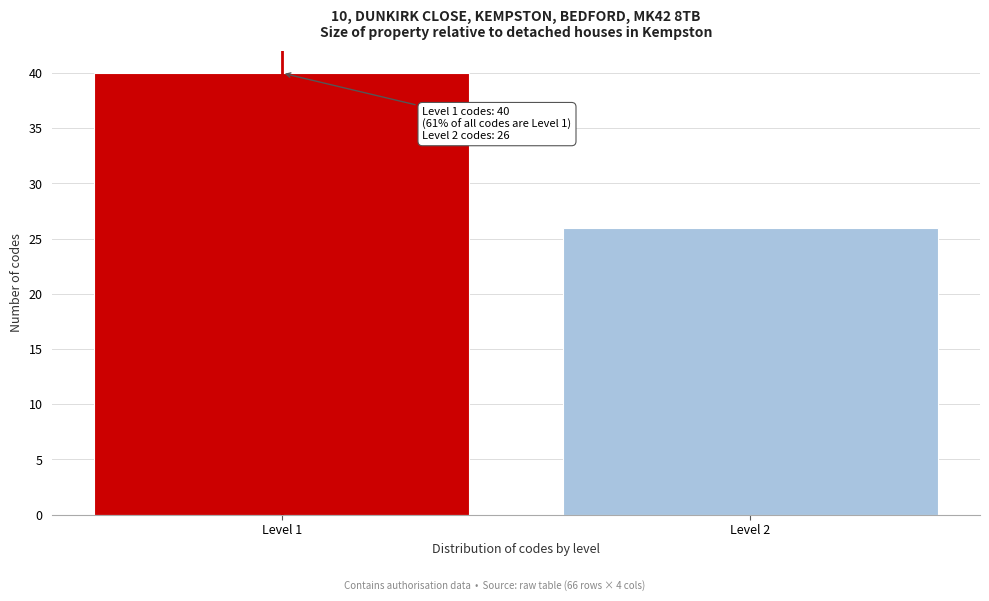

Reading right to left, extract all data points from this chart.

Level 2=26	Level 1=40